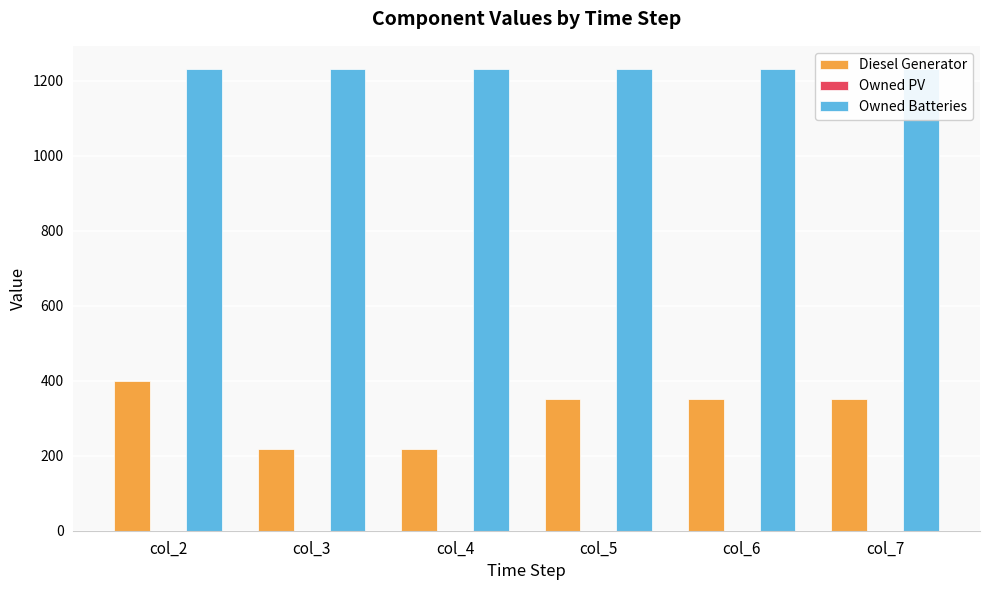

Rank the series by their maximum value, from highest to lowest.

Owned Batteries, Diesel Generator, Owned PV